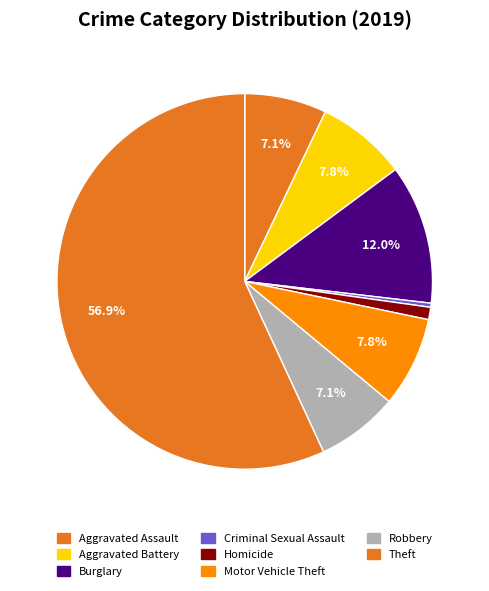

Which category has the biggest portion of the pie?

Theft